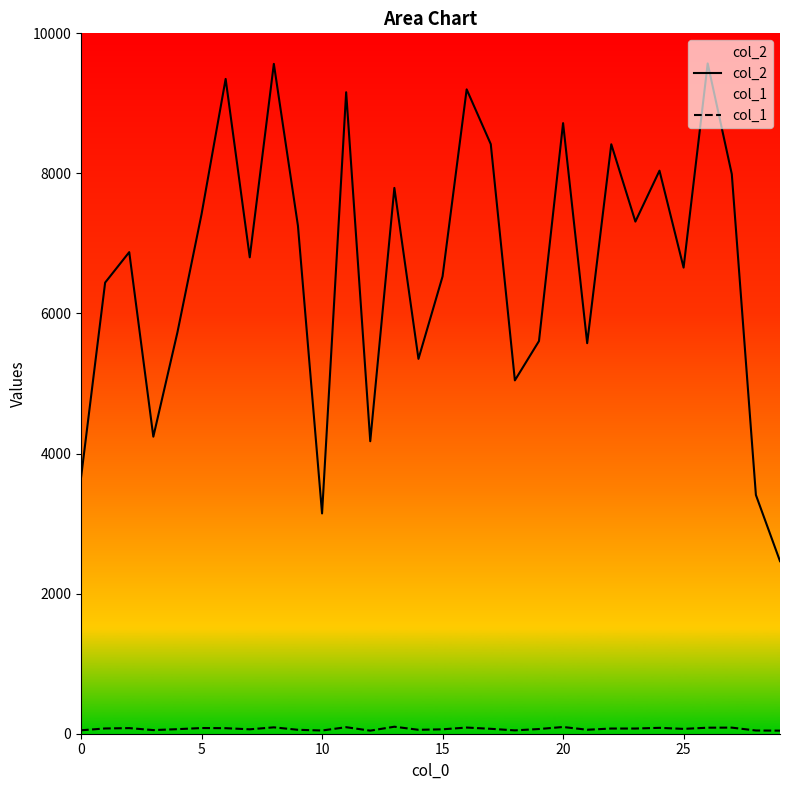

What is the value of the col_2 point at the 6th from the left?

7417